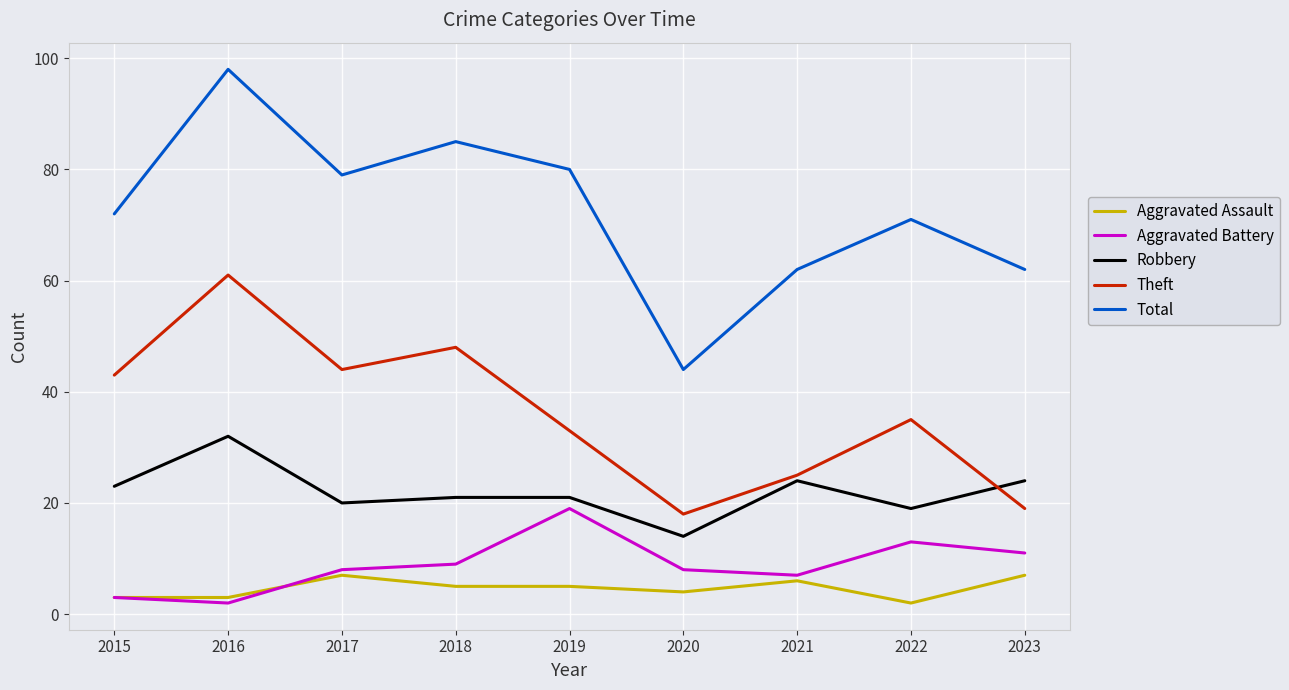

Which series has the largest total across all categories?

Total